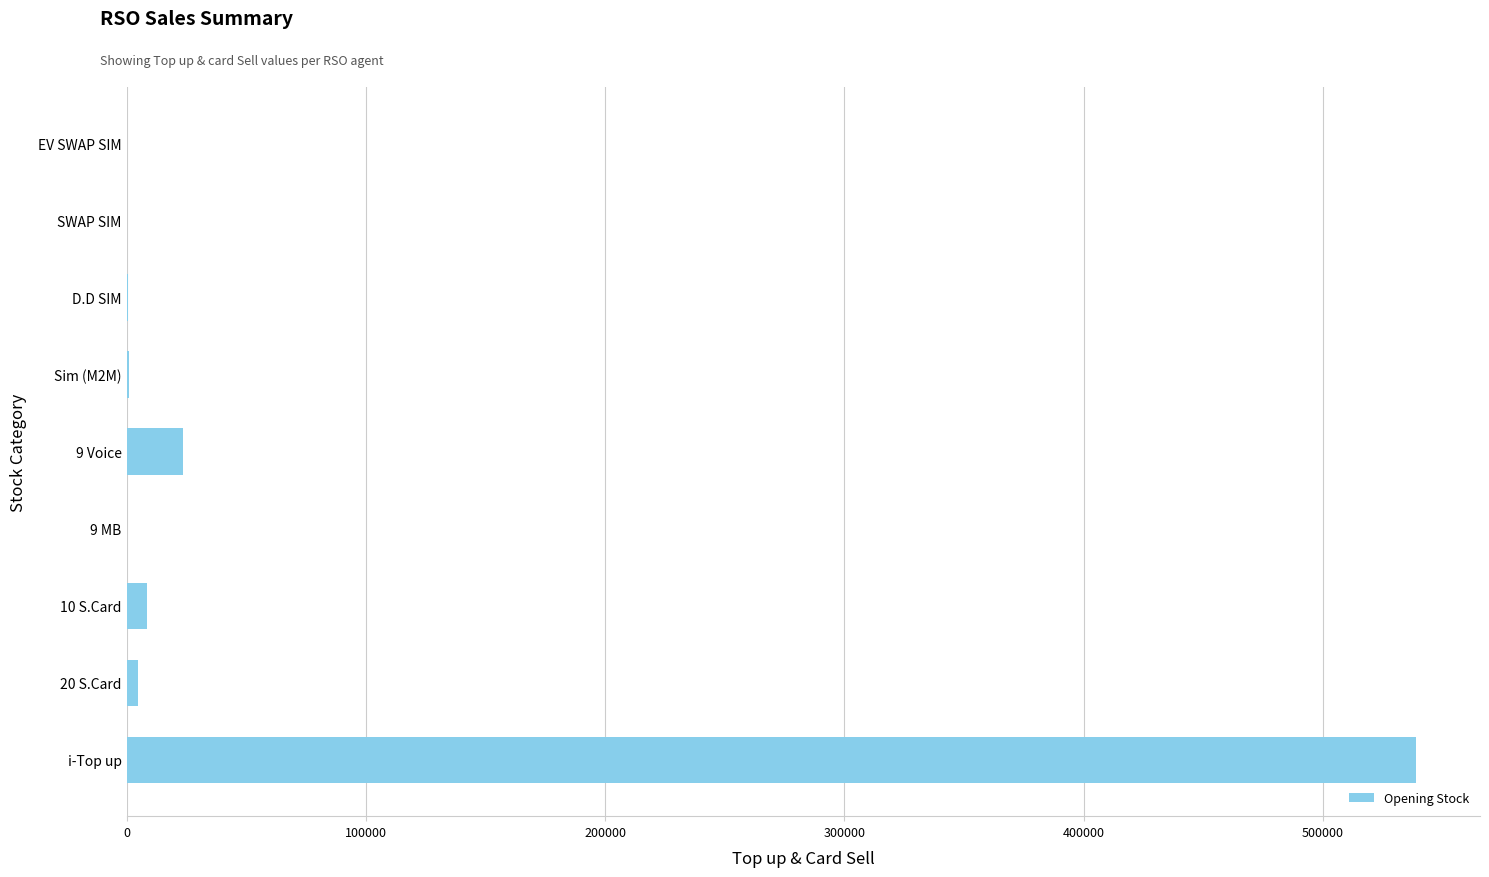

How many categories are shown in the chart?

9